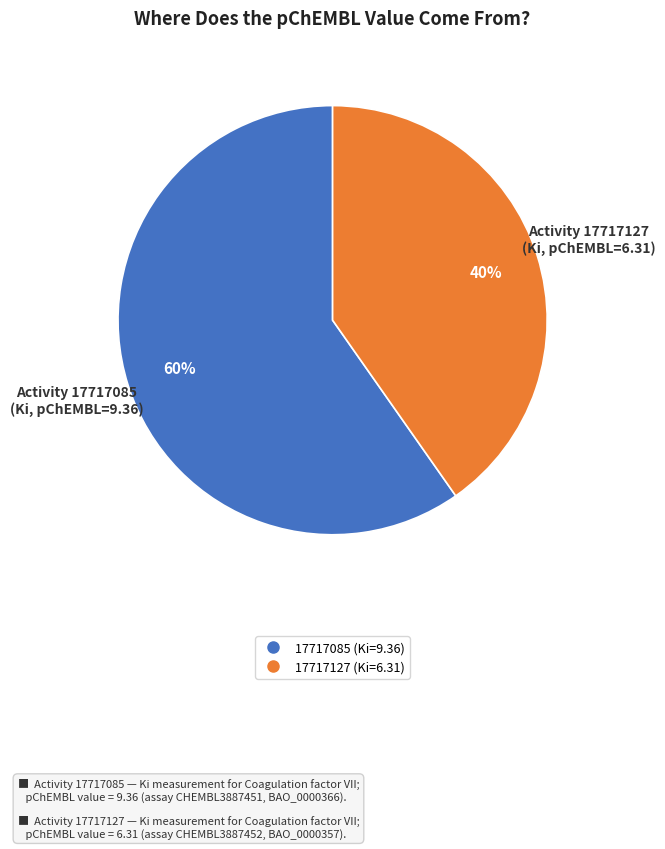

Is 17717127 (Ki=6.31) the majority of the pie?

No